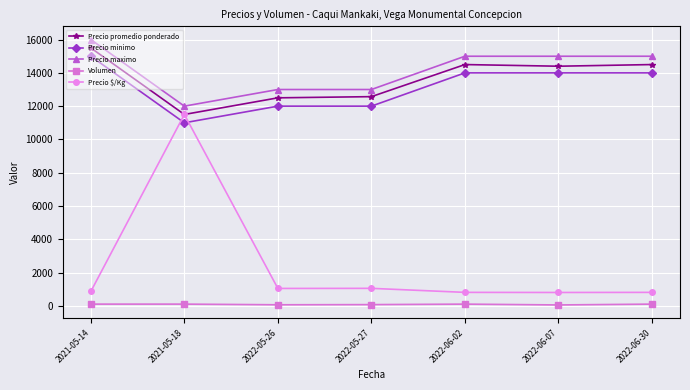

True or false: Precio promedio ponderado has more than 2 points higher than both neighbors.

False